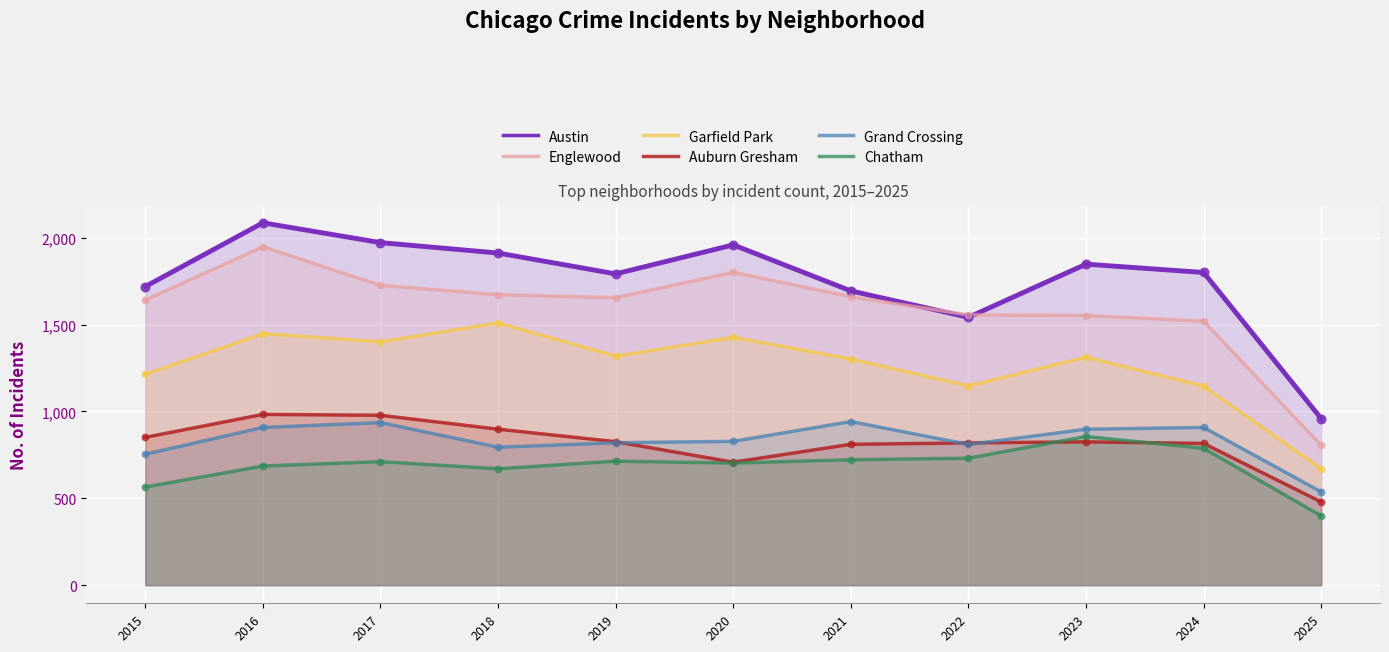

What are all the series names shown in the legend?

Austin, Englewood, Garfield Park, Auburn Gresham, Grand Crossing, Chatham